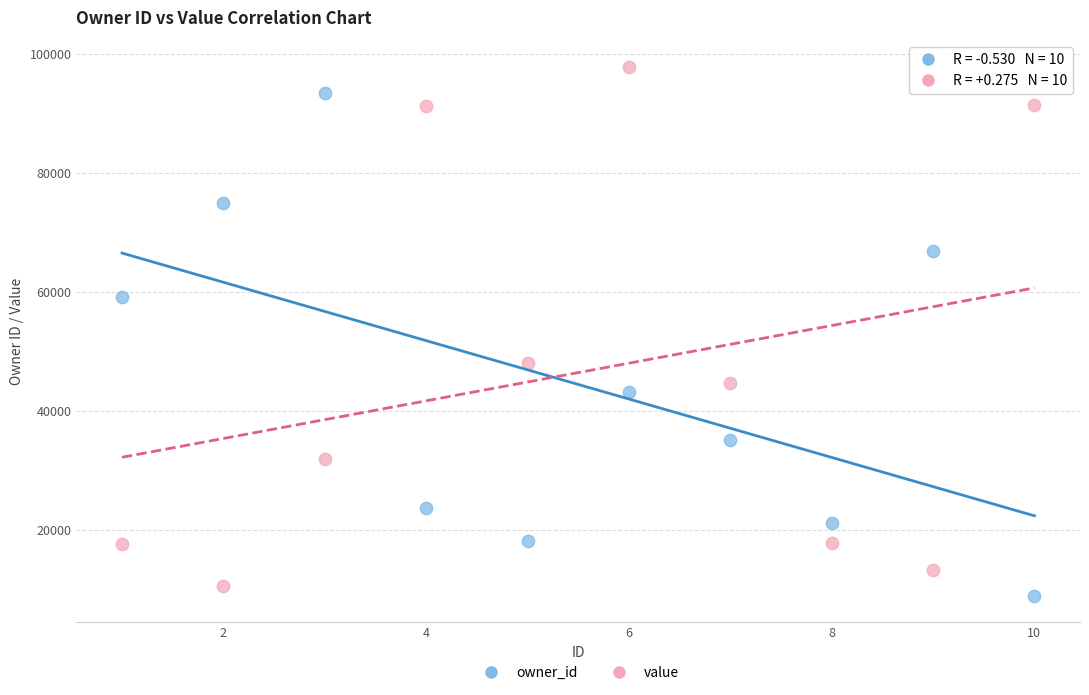

Across all data points, what is the range of Y values (max minus min)?

88974